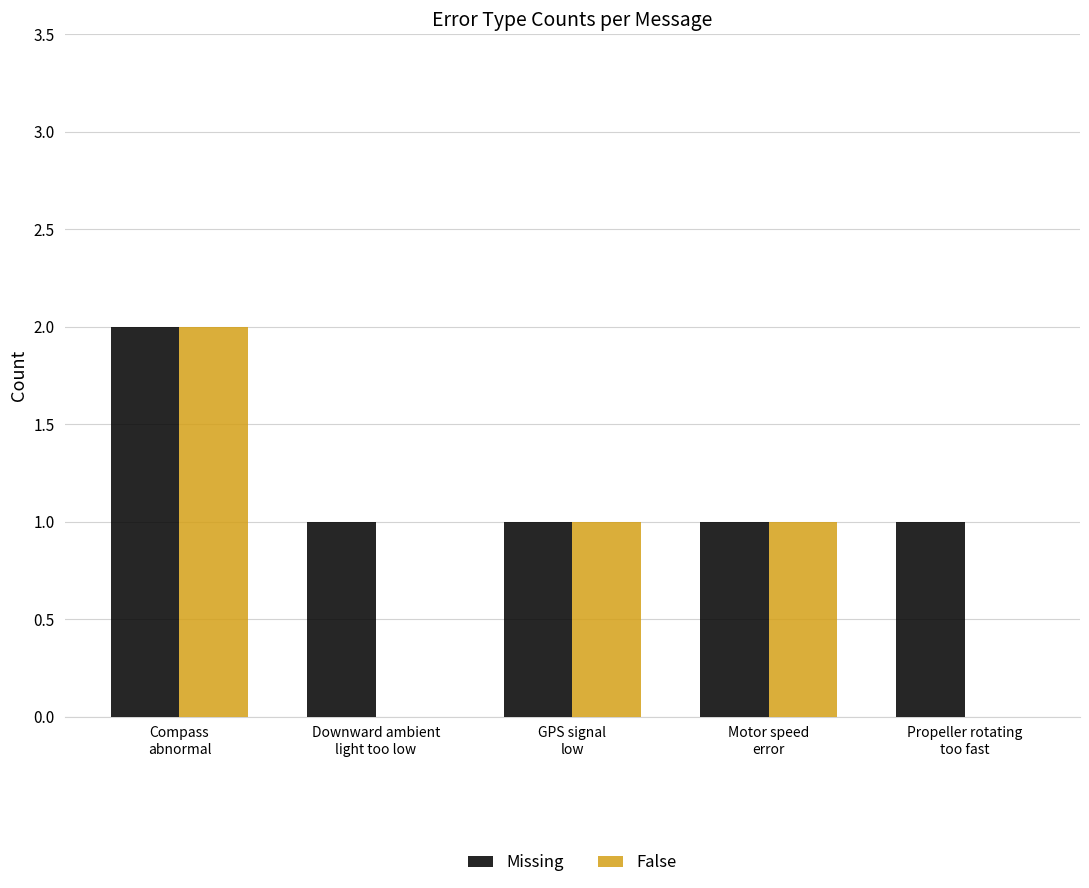

Which series has the largest total across all categories?

Missing